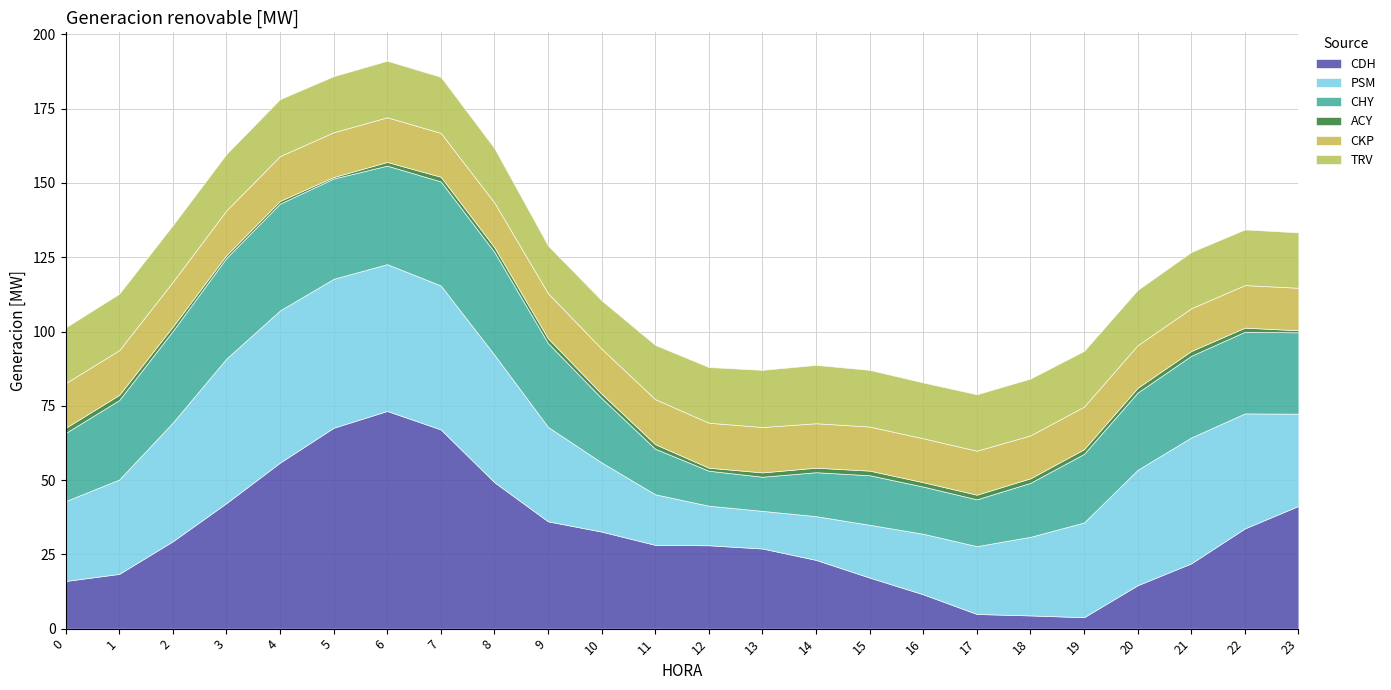

What is the spread (max minus min) of values at 6?

72.0